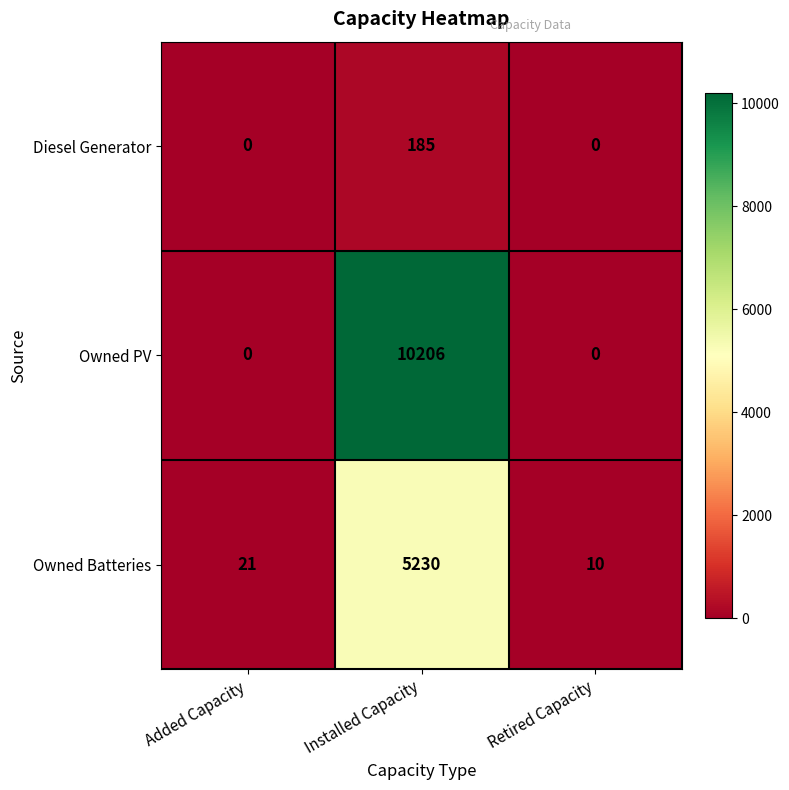

Is it true that Diesel Generator equals 0 at Added Capacity?

True